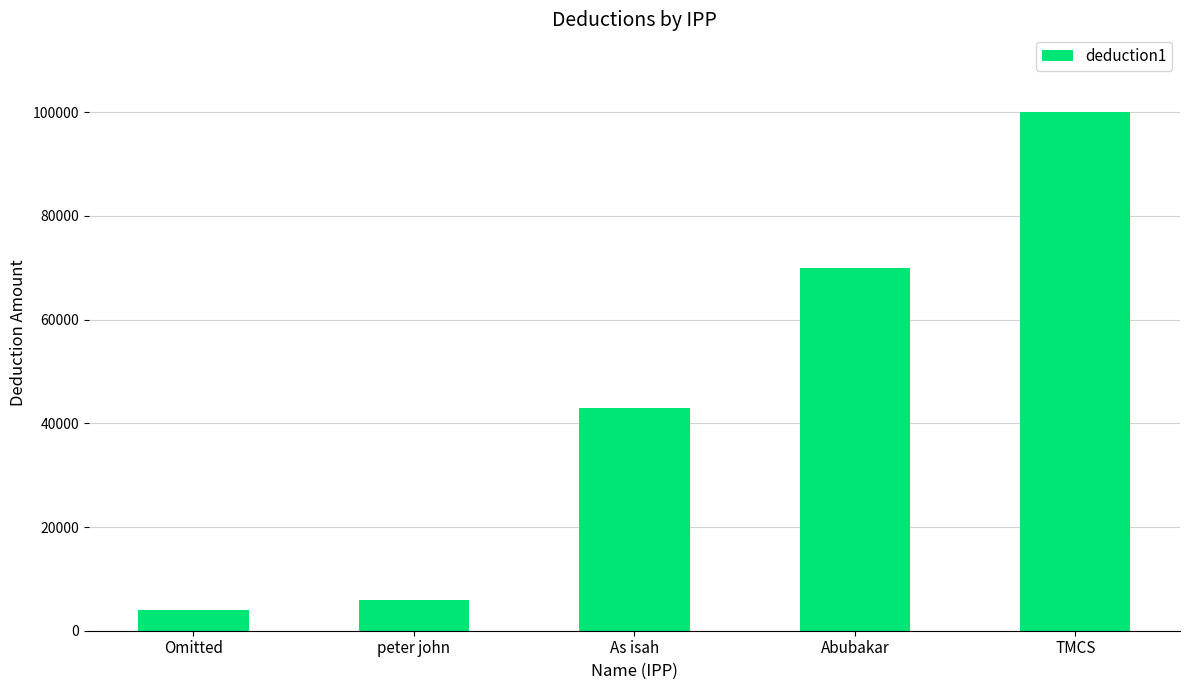

List the labels in order of value, largest first.

TMCS, Abubakar, As isah, peter john, Omitted